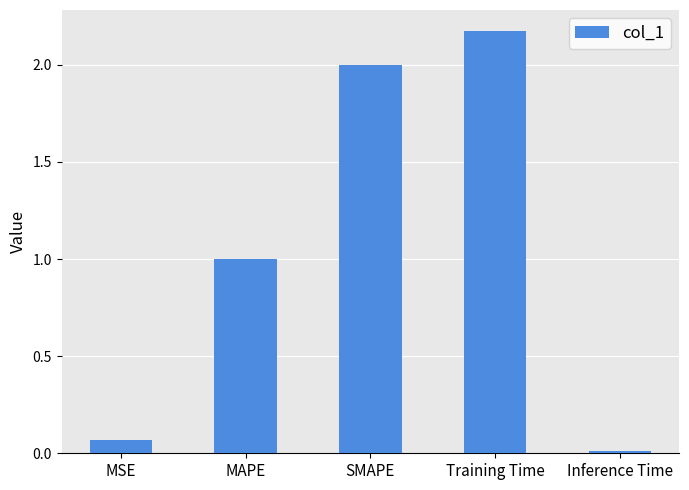

At which label does the data first exceed 1?

MAPE